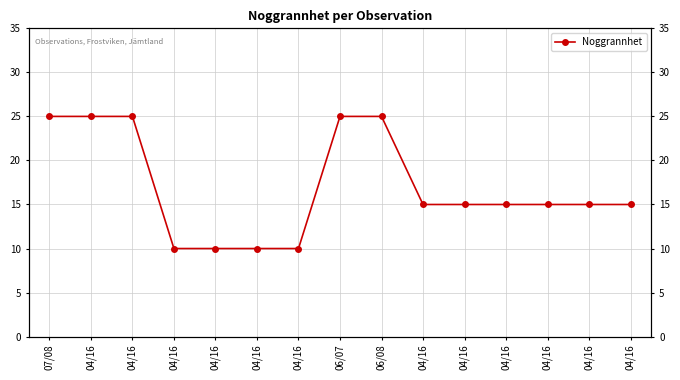

What is the label of the 2nd point from the left?

04/16